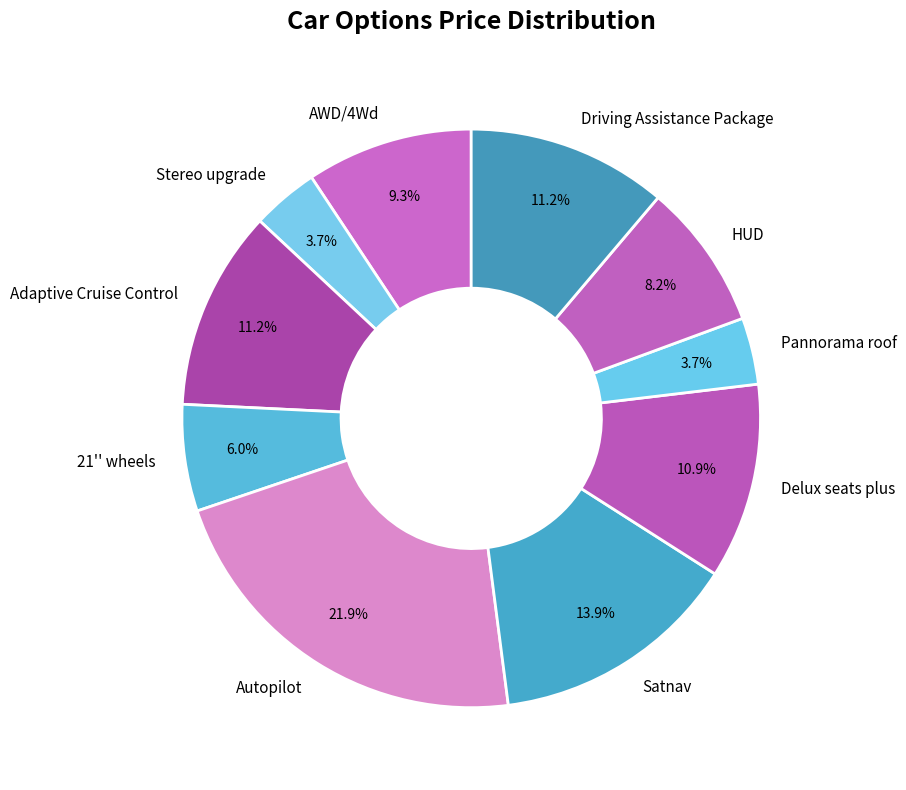

Does any single category account for the majority?

No